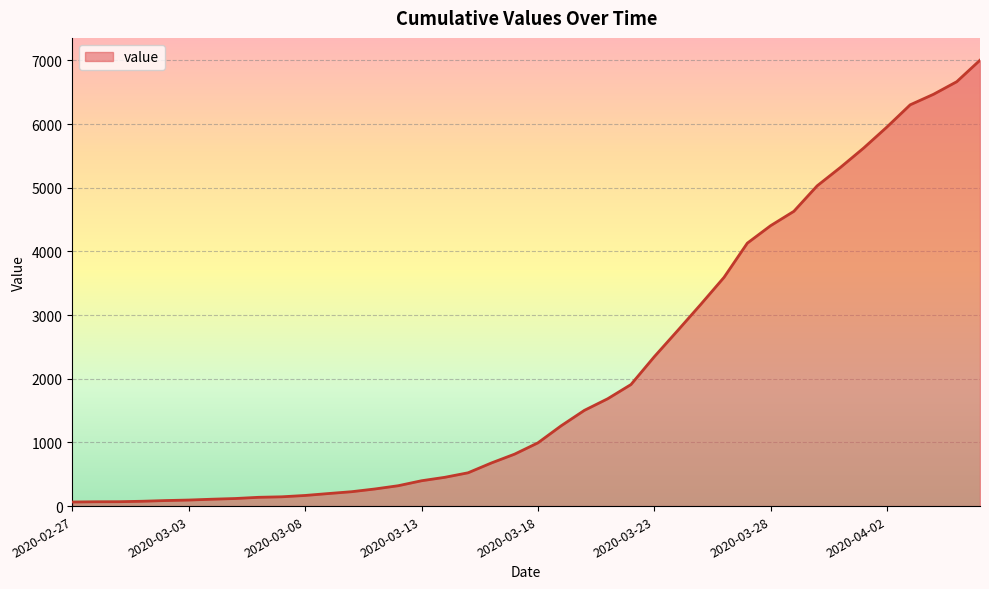

What is the difference between the maximum and minimum values?

6940